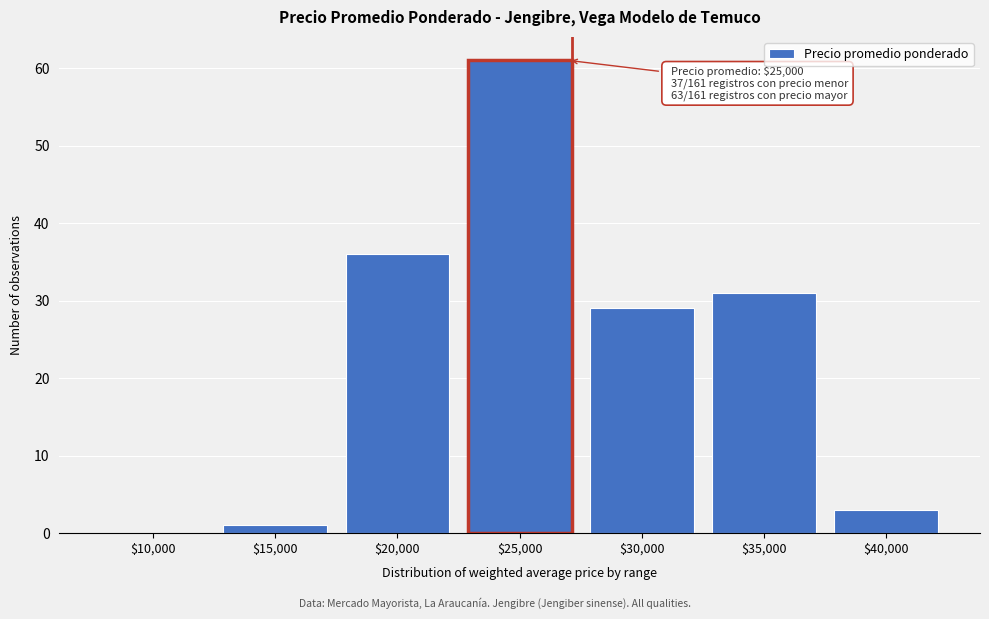

True or false: the data shows 41 at $30,000.

False